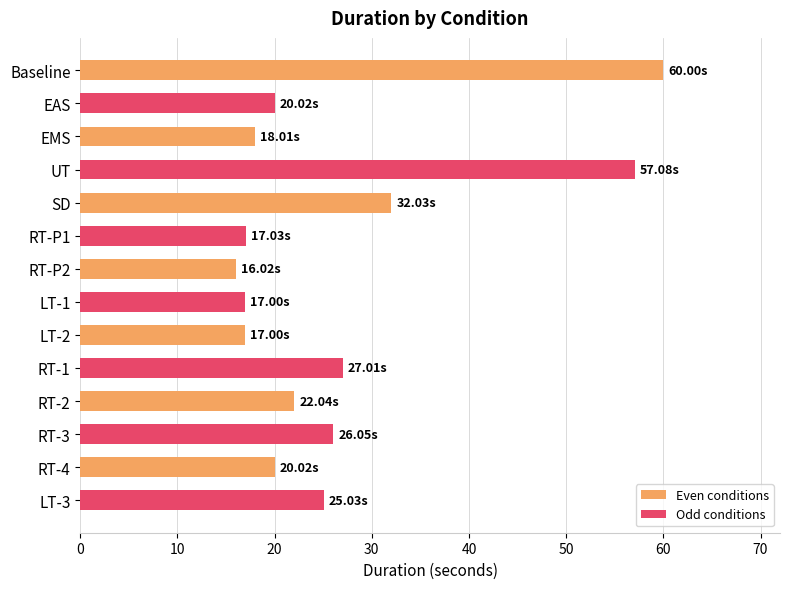

What is the difference between the second highest and second lowest values in the Even conditions series?

15.0